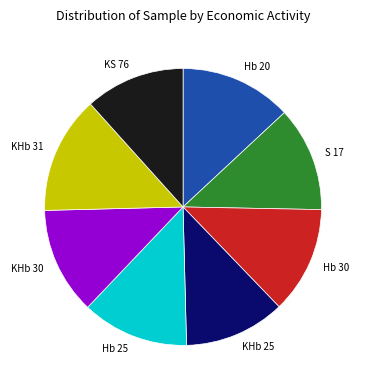

Is there any slice that represents more than half of the pie?

No